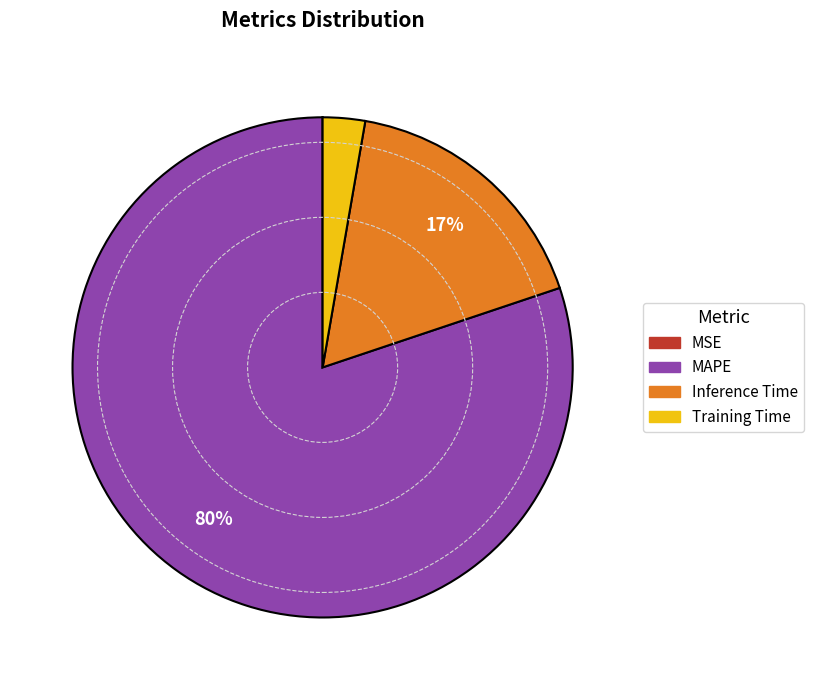

Is MAPE the majority of the pie?

Yes